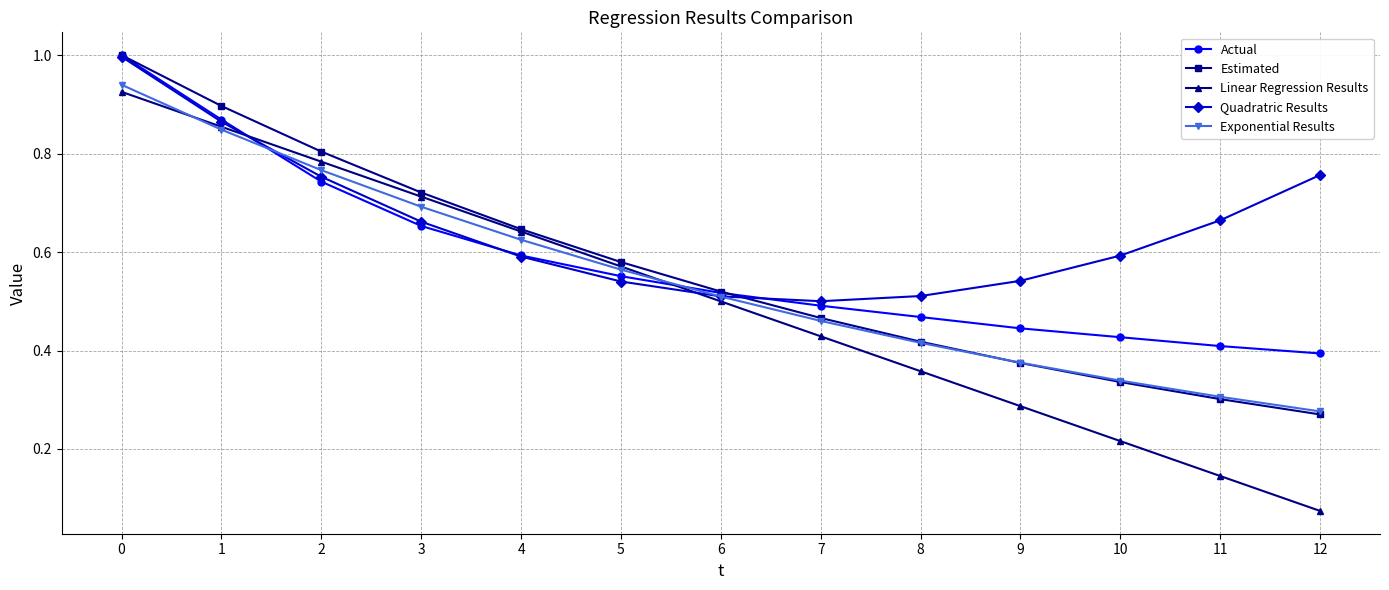

At which label does Exponential Results reach its minimum?

12